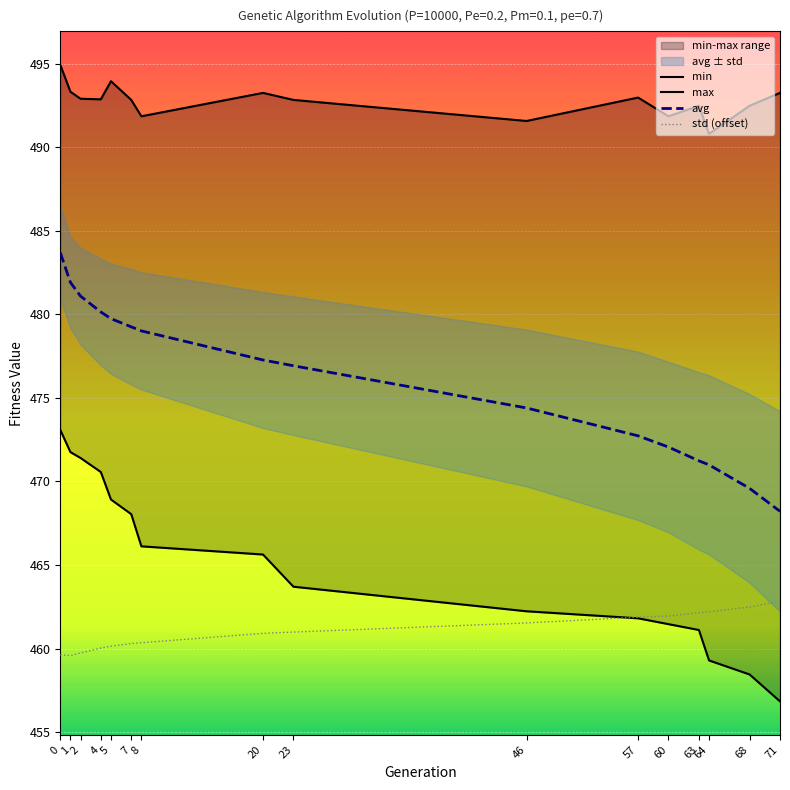

How many data points does each series have?

16